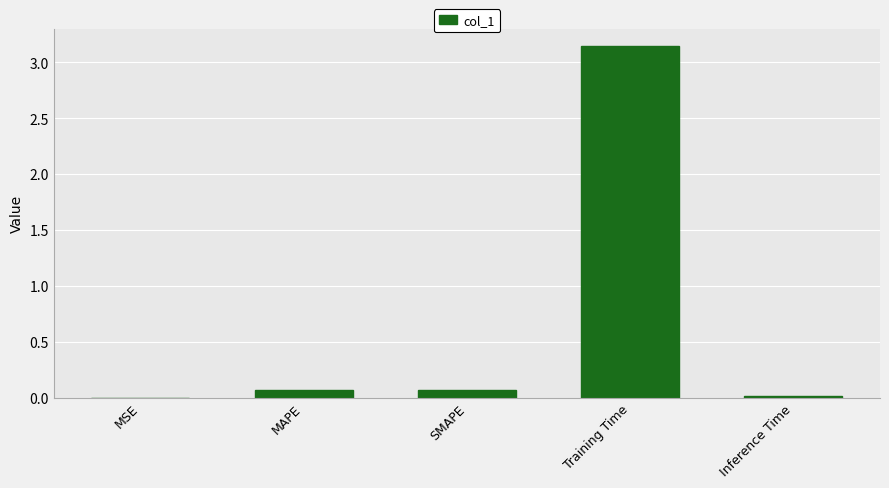

At which category does the chart reach its peak across all series?

Training Time